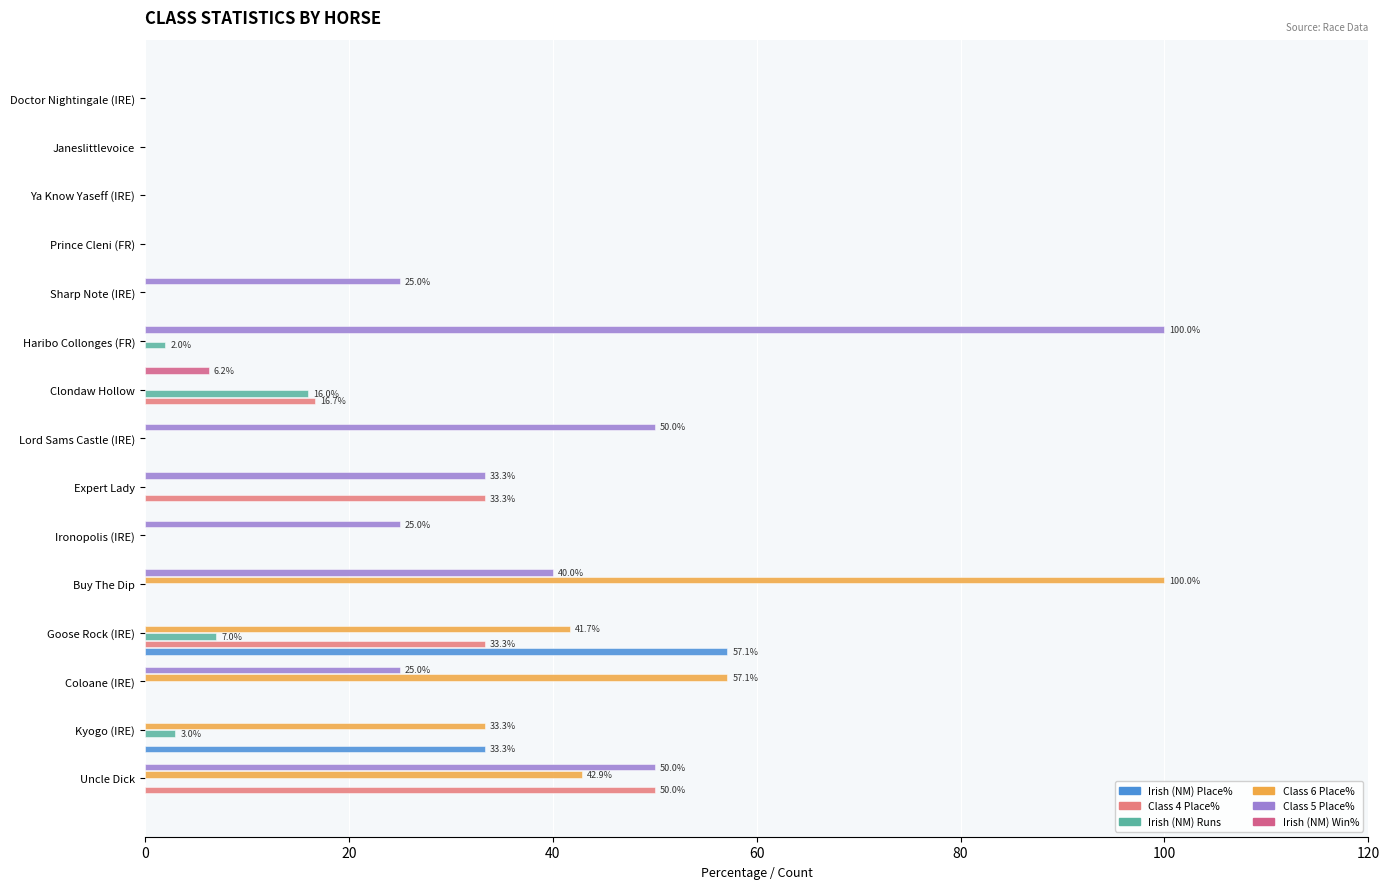

Which series has the widest spread of values?

Class 6 Place%